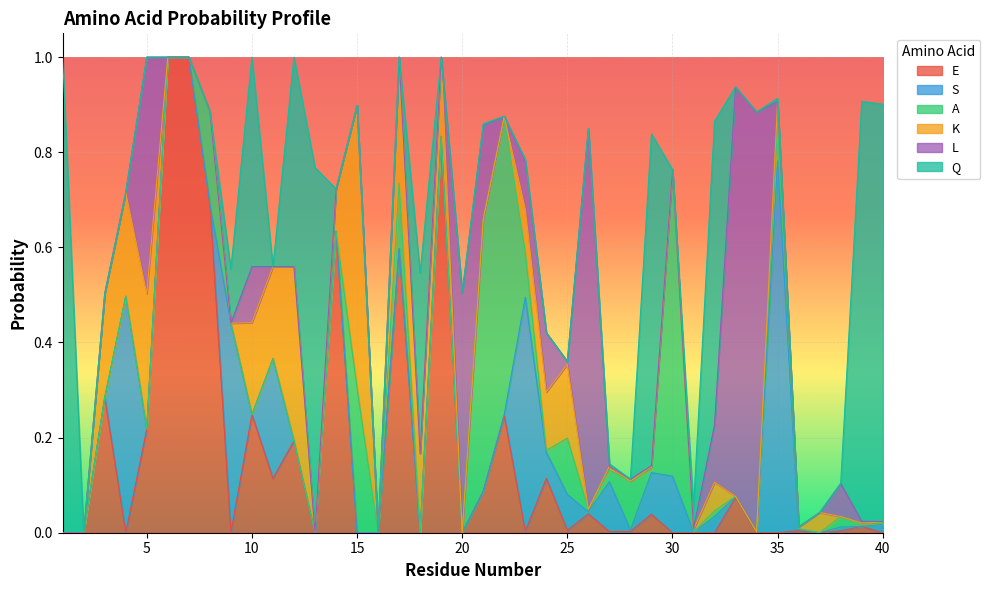

At how many categories does at least one series exceed 0?

38